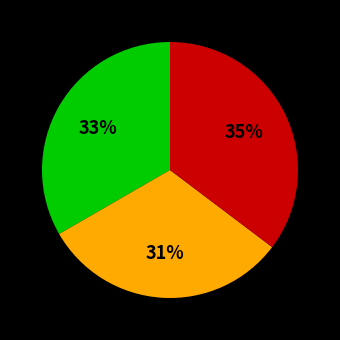

To the nearest percent, what is the average slice percentage?

33%